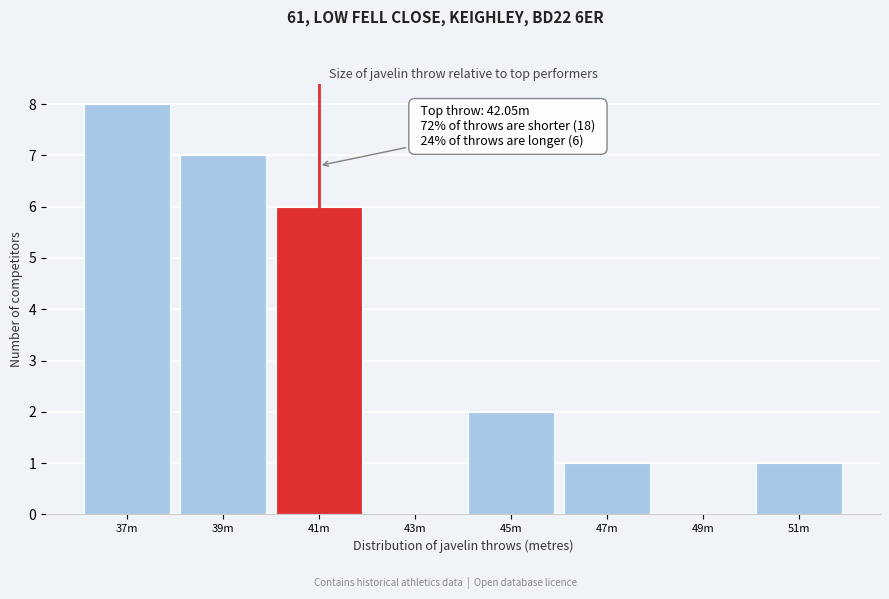

Reading right to left, transcribe all the data shown in this chart.

51m=1	49m=0	47m=1	45m=2	43m=0	41m=6	39m=7	37m=8